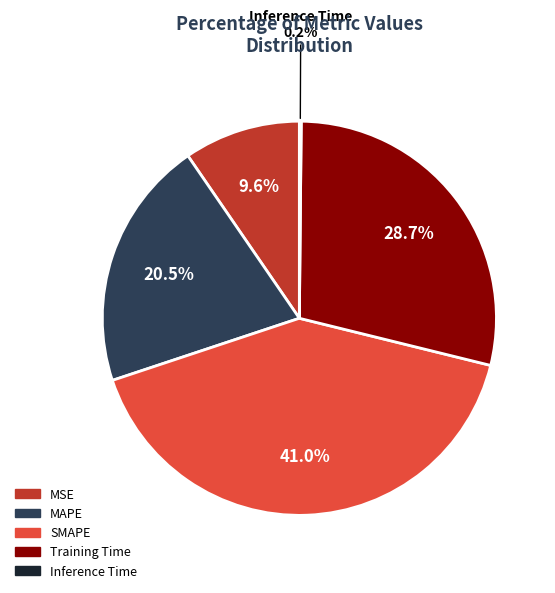

Which slice is the largest?

SMAPE